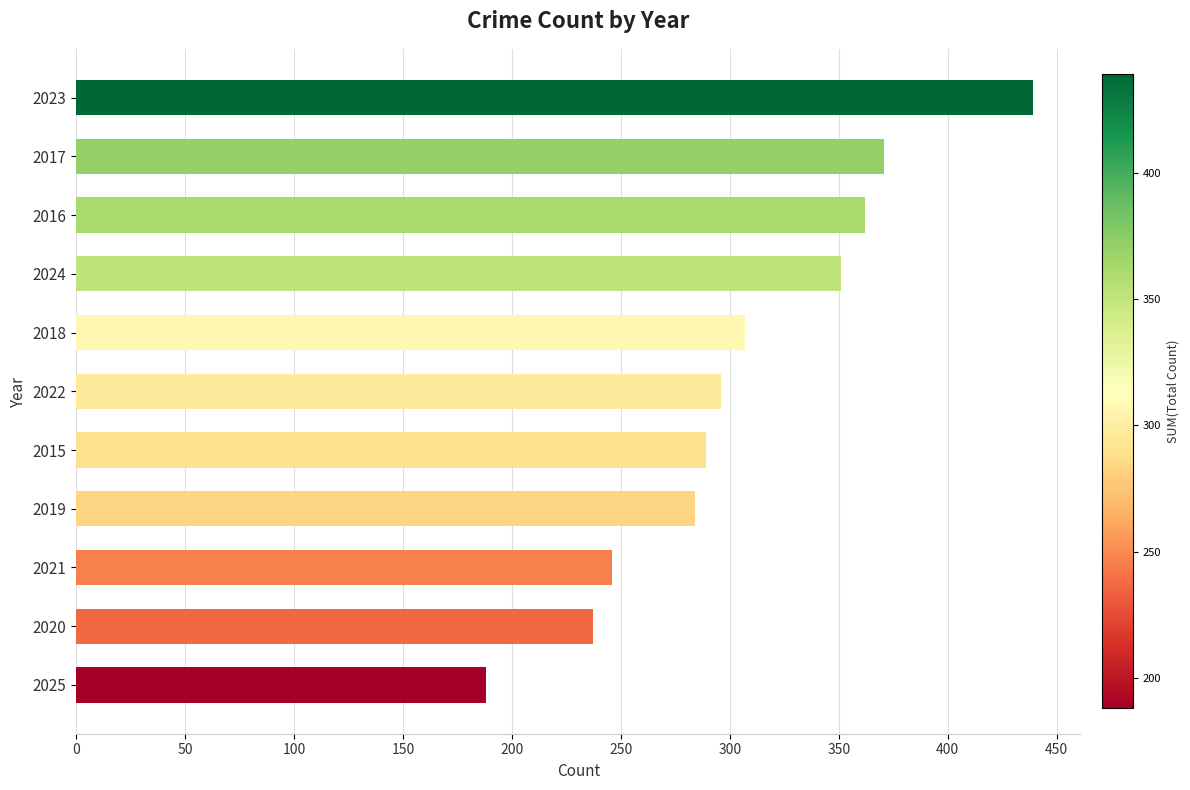

List the labels in order of value, smallest first.

2025, 2020, 2021, 2019, 2015, 2022, 2018, 2024, 2016, 2017, 2023